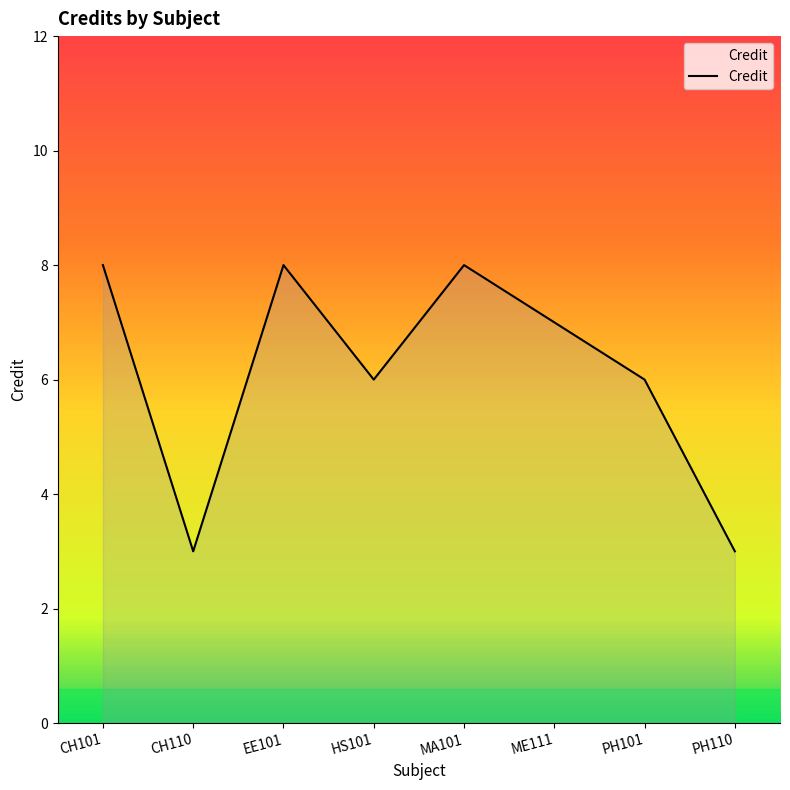

What is the smallest value displayed?

3